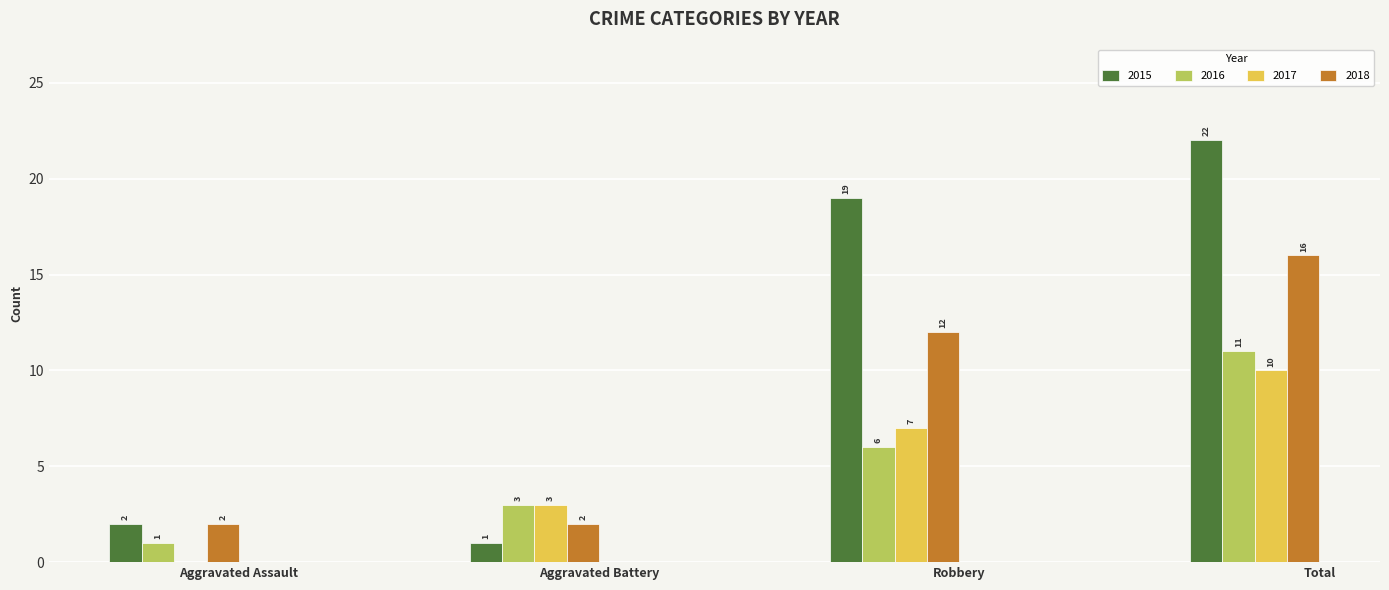

Is it true that 2017 equals 7 at Robbery?

True